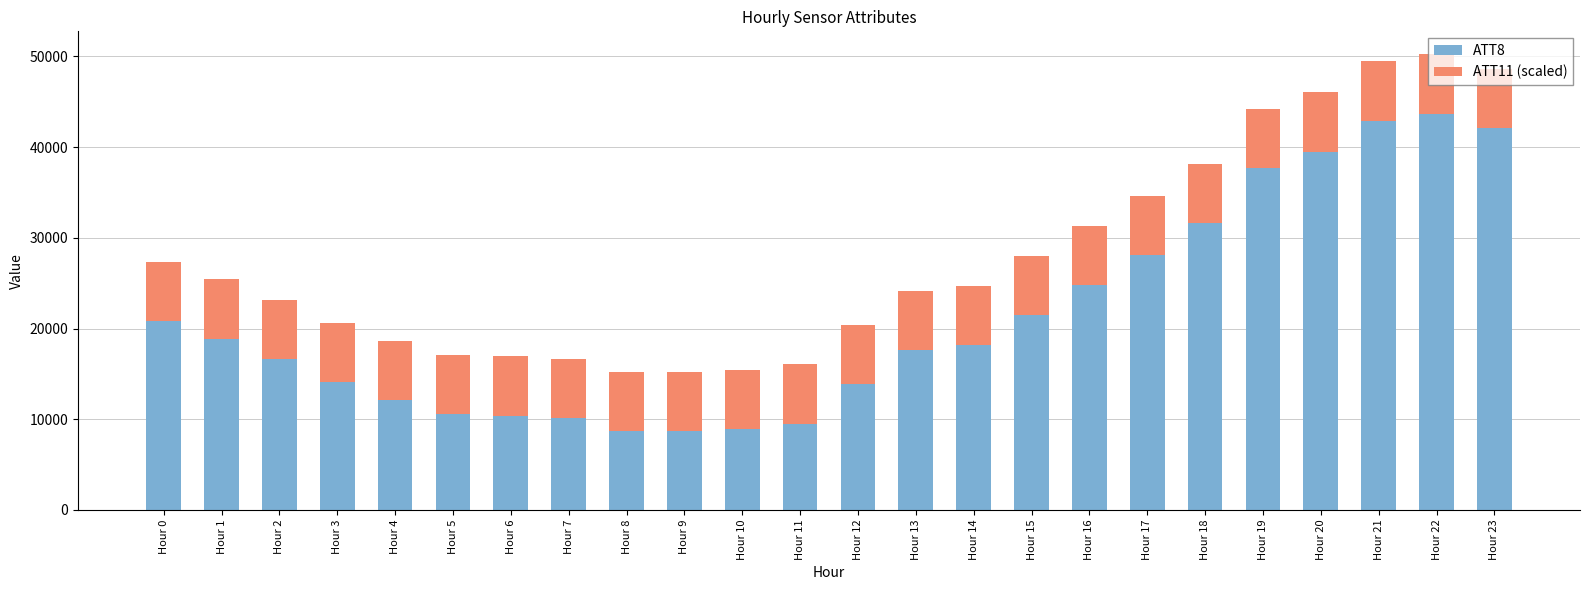

What is the average value of the ATT8 series?

21291.7